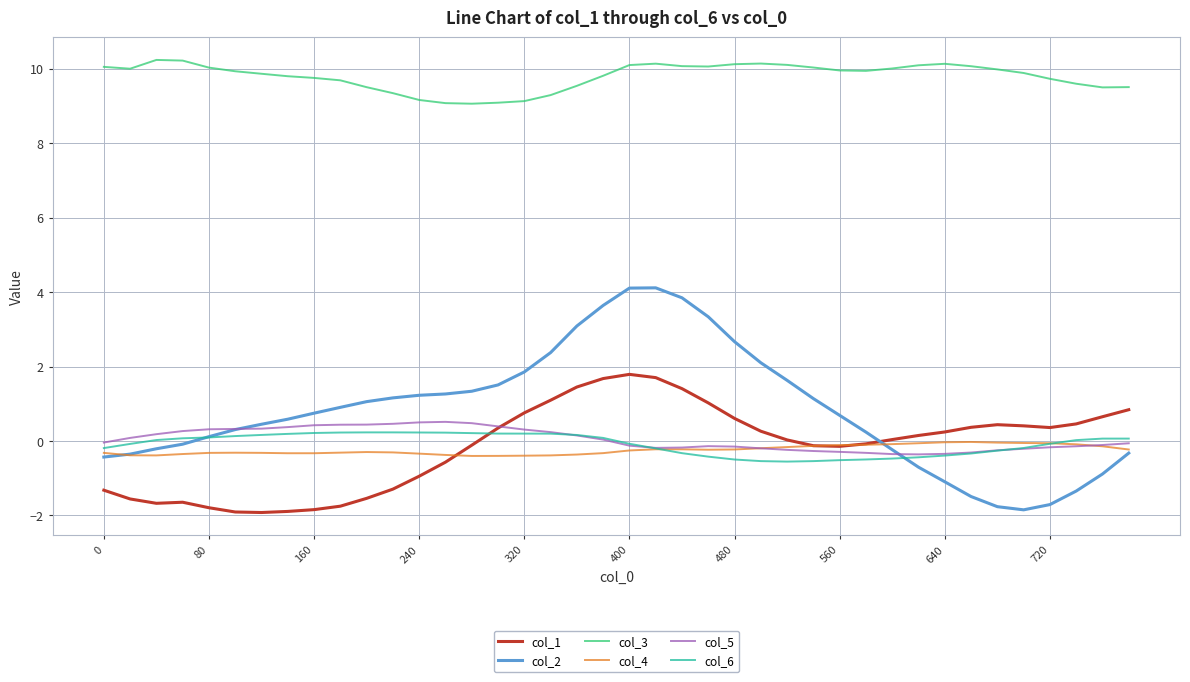

Which series has the largest range (max minus min)?

col_2